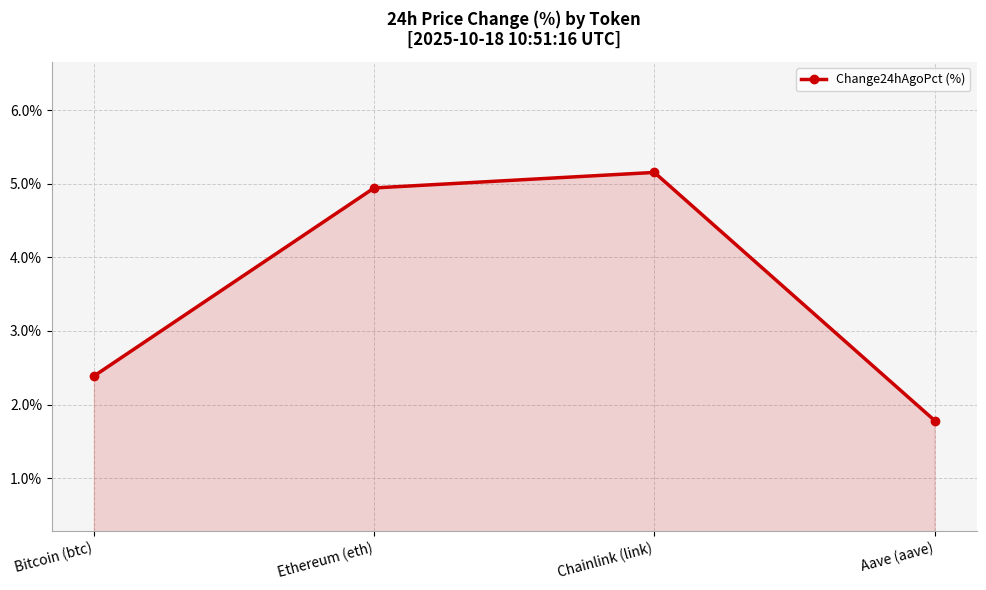

What position from the right is Ethereum (eth)?

3